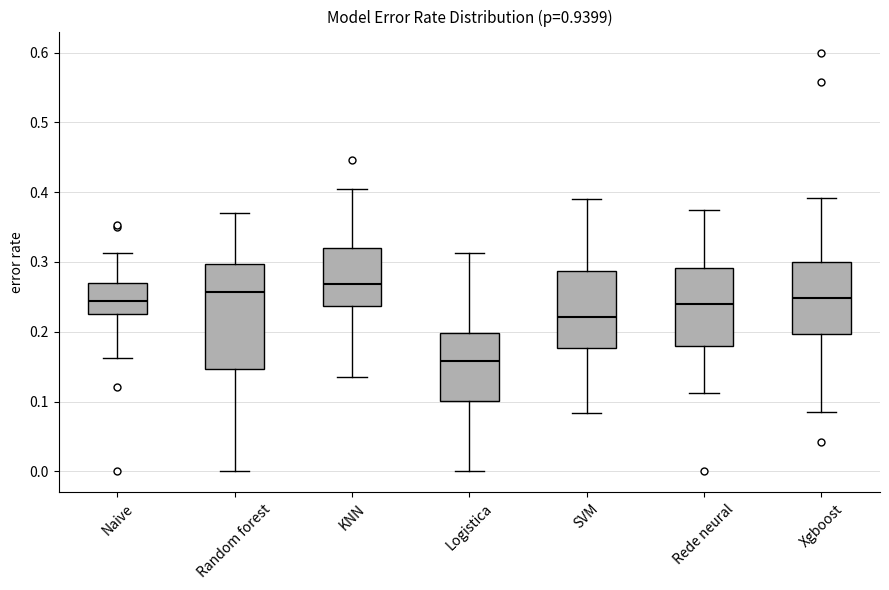

Where does the lower whisker of the box for Random forest end on the y-axis? The values are not printed on the chart, so give them approximately, as read against the axis.

0.00